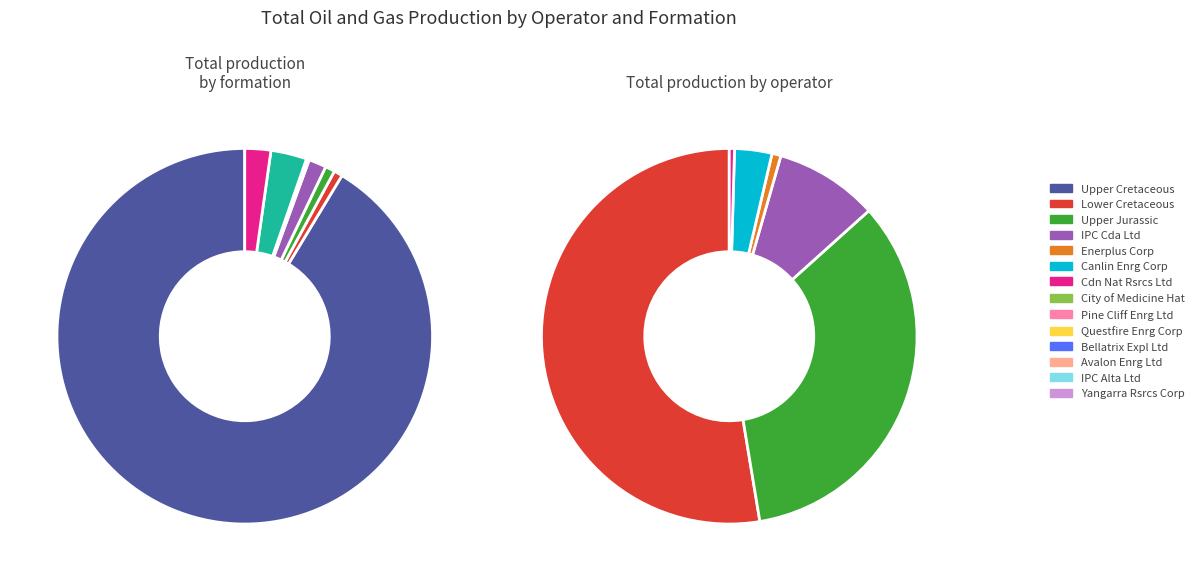

Combined, what portion of the pie is 6196071 and 102714?

92.9%